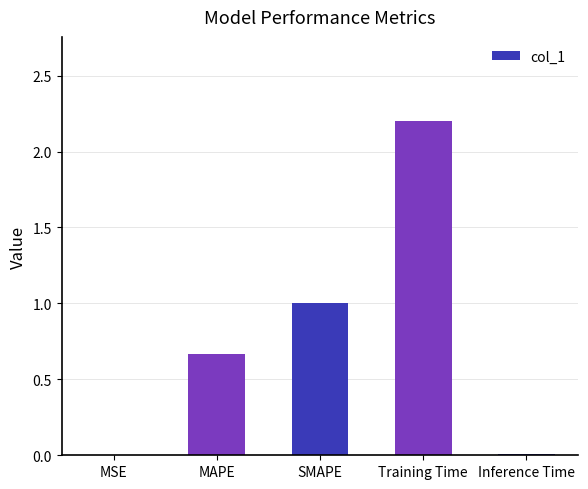

What is the sum of all values?

3.9